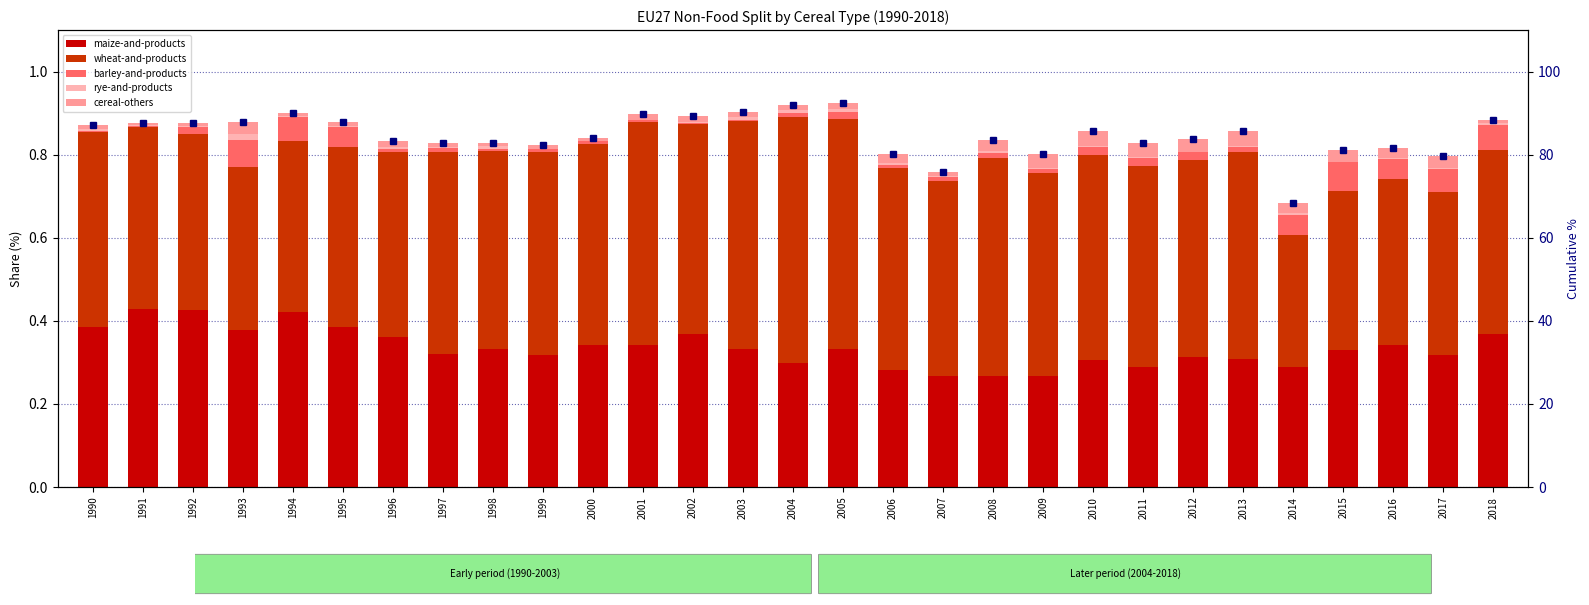

What is the value of the cumulative % bar at the 13th from the left?

89.3